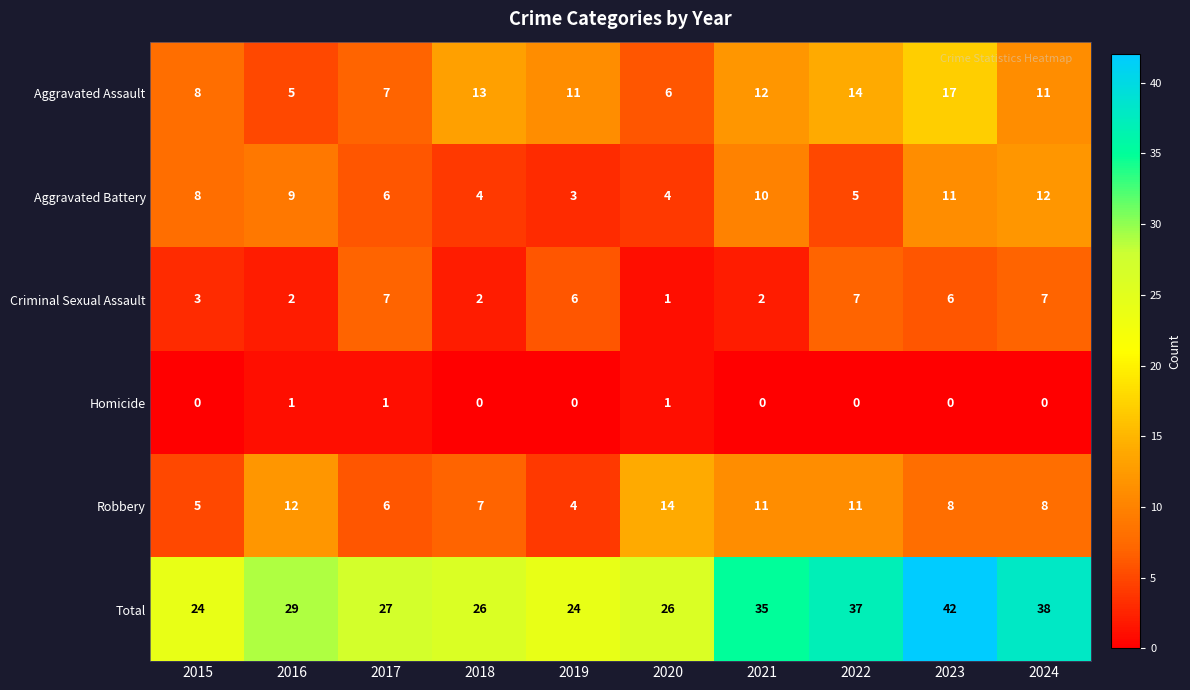

Which series changed the most between 2017 and 2023?

Total